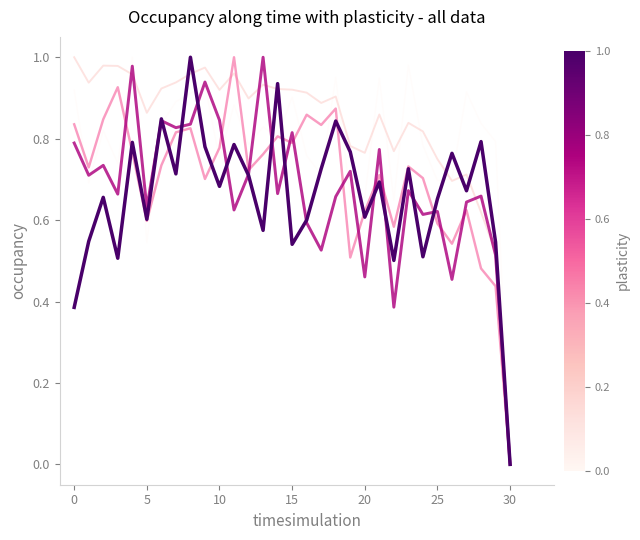

At which category does the chart reach its minimum across all series?

30